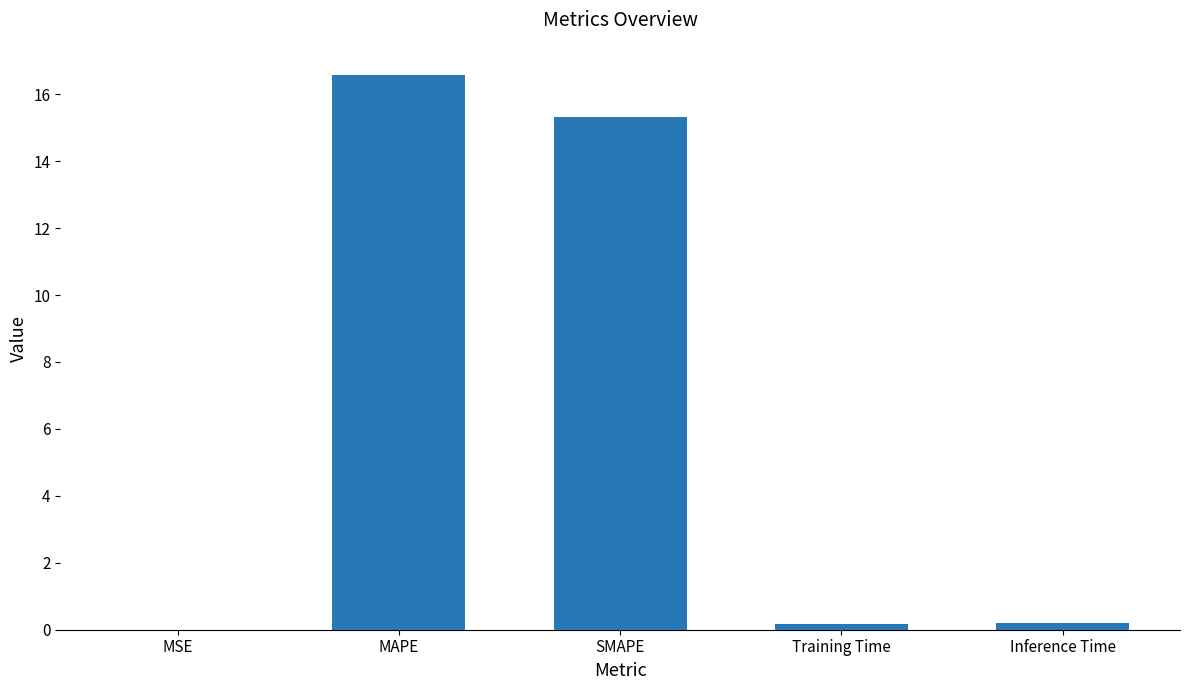

What is the average value?

6.5